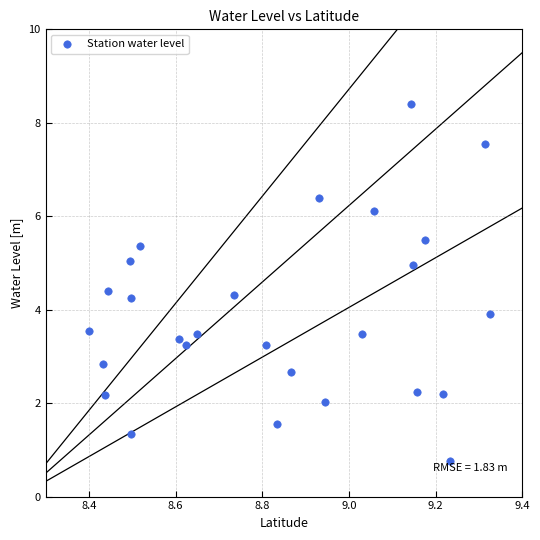

What is the range of Y values (max minus min)?

7.6